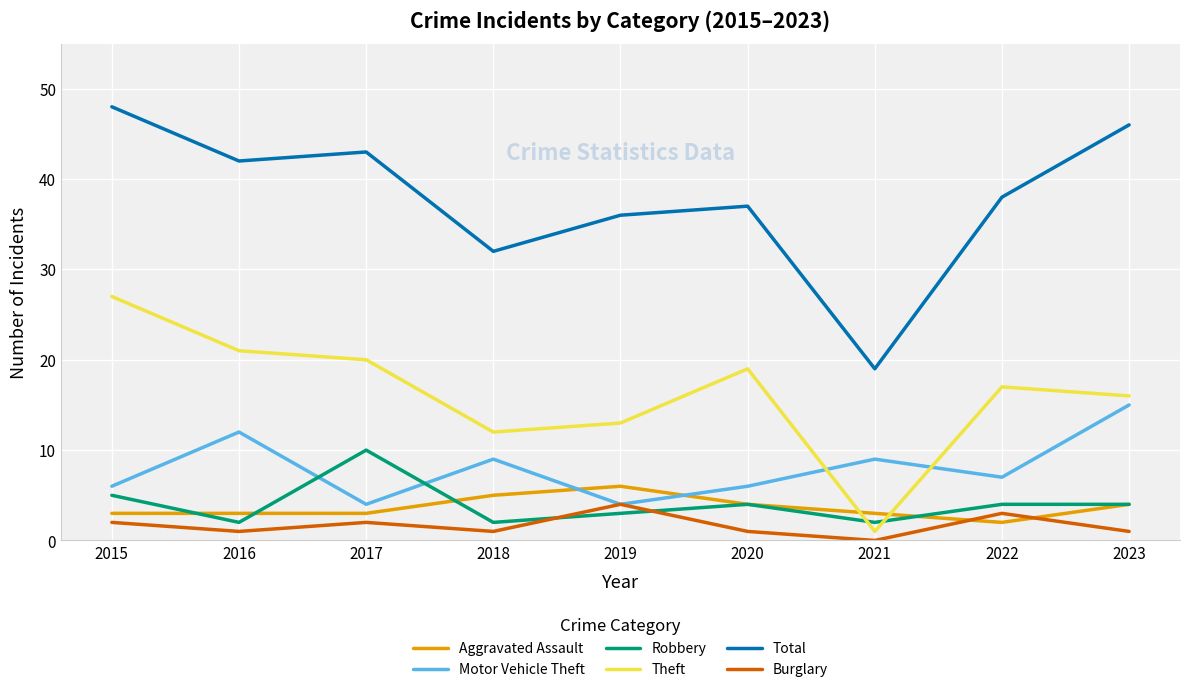

What is the sum of all Aggravated Assault values?

33